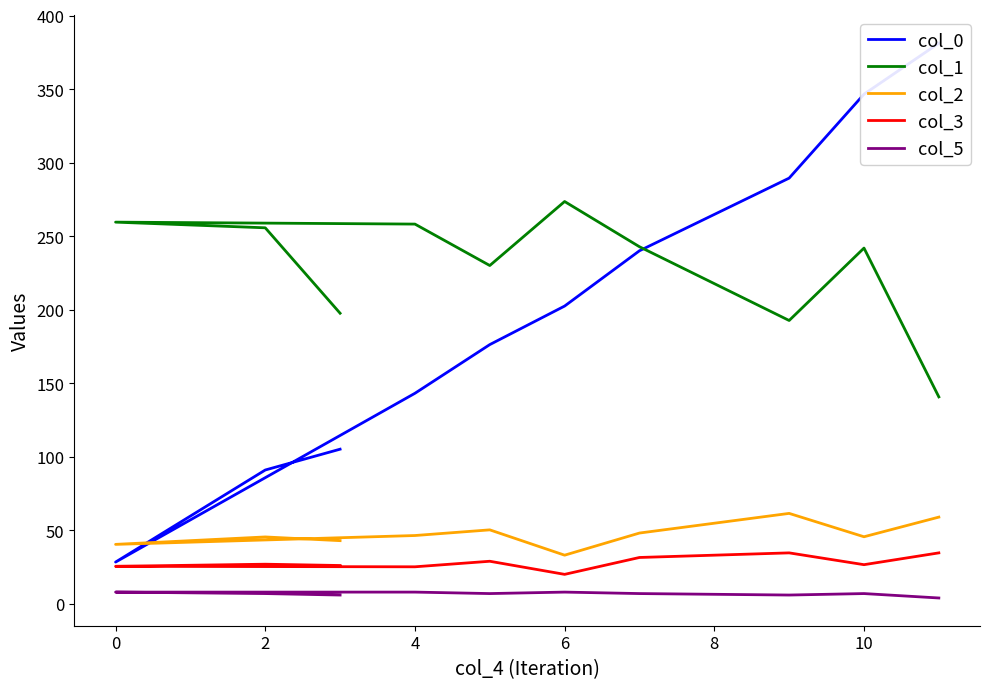

What are all the series names shown in the legend?

col_0, col_1, col_2, col_3, col_5